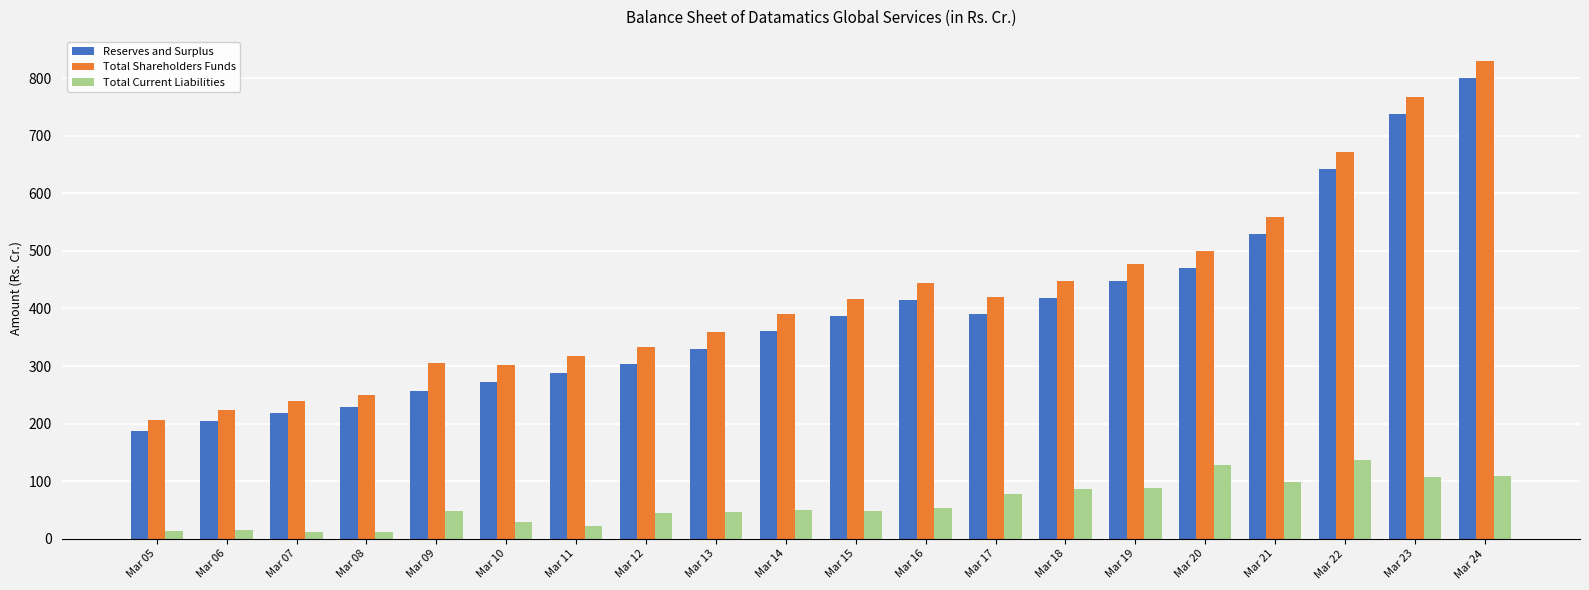

What is the average value of the Total Current Liabilities series?

61.6